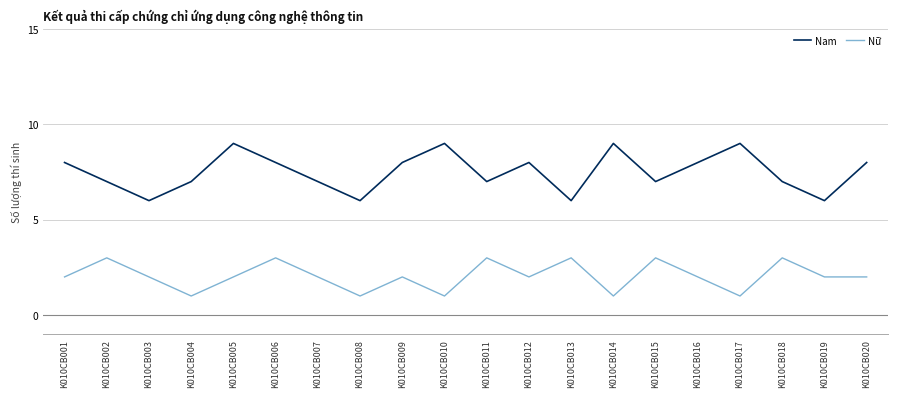

In Nữ, how many points are higher than both neighbors (excluding endpoints)?

7